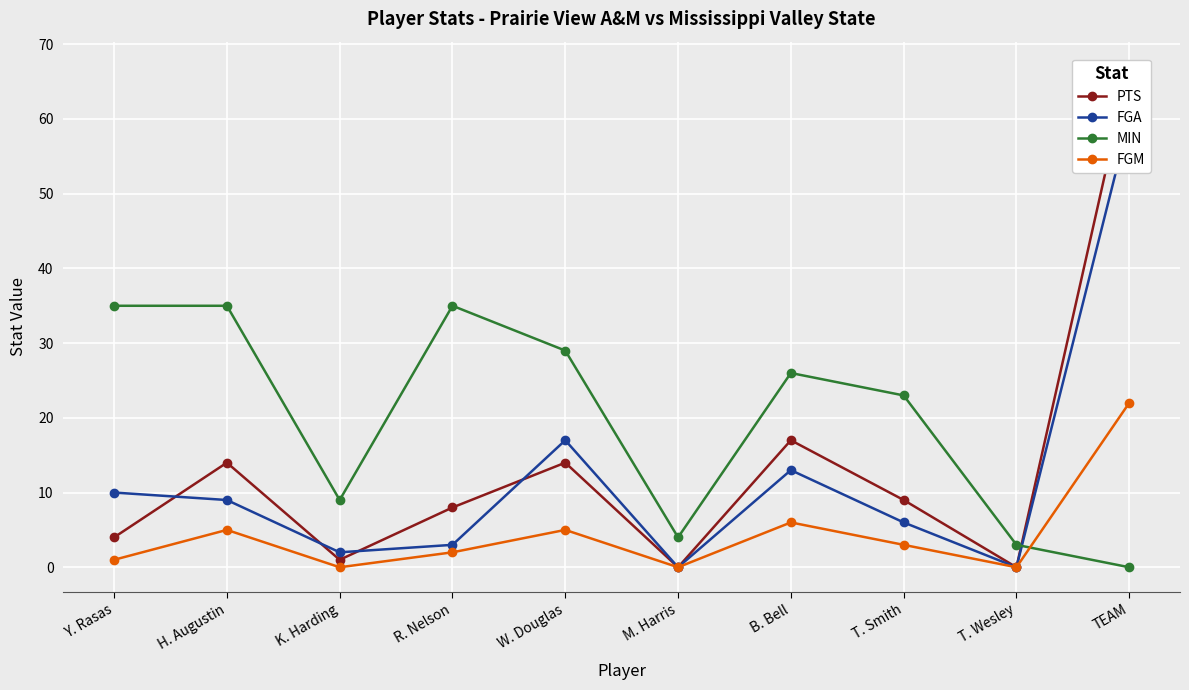

What is the approximate value of FGA at B. Bell?

13